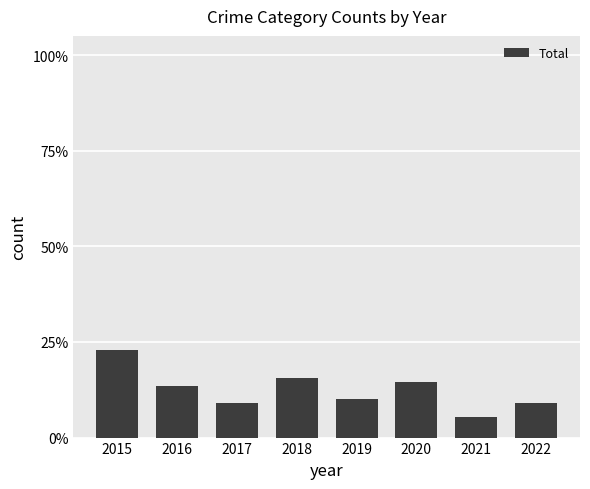

Read the value at 2022.

0.1